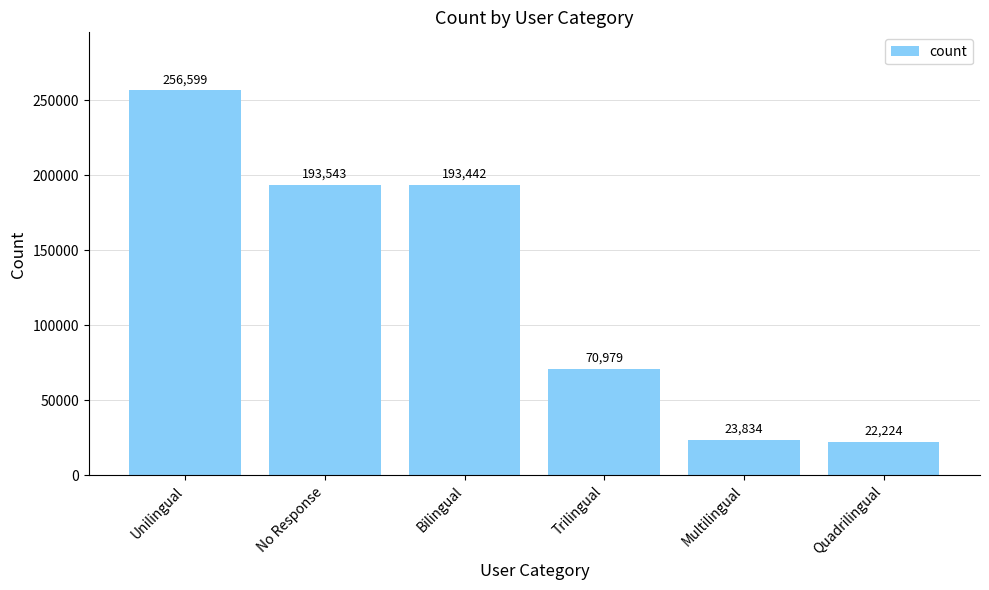

What is the greatest value displayed?

256599